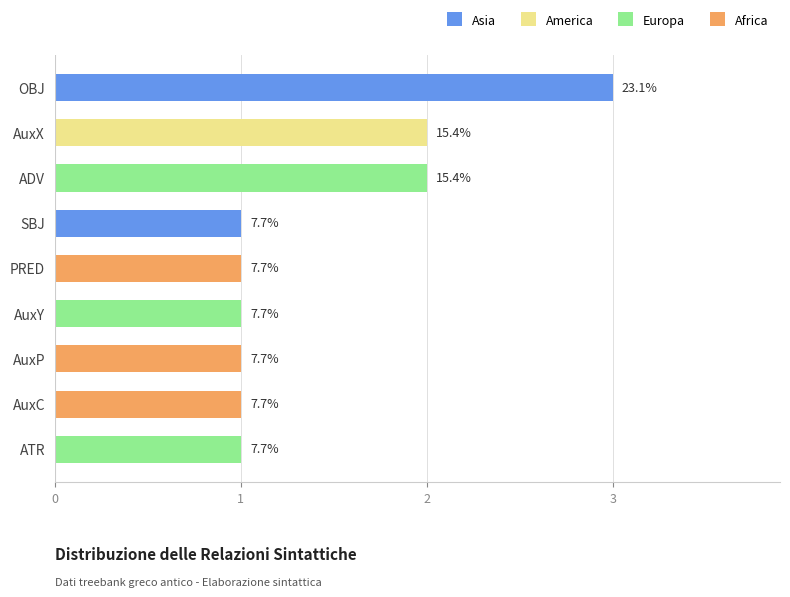

The chart shows a value of 2 at SBJ. True or false?

False